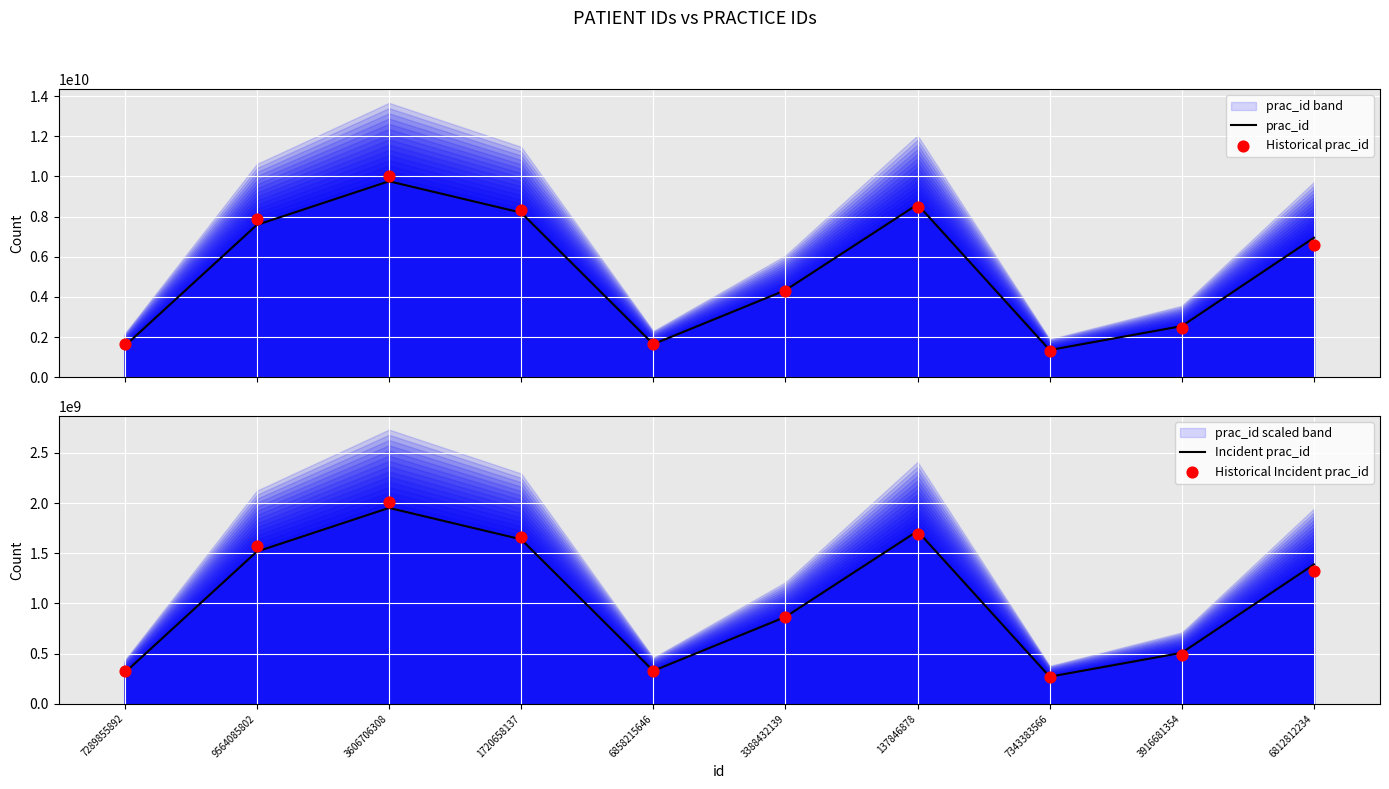

Is the value of Incident prac_id at 3388432139 greater than the value of Historical Incident prac_id at 9564085802?

No